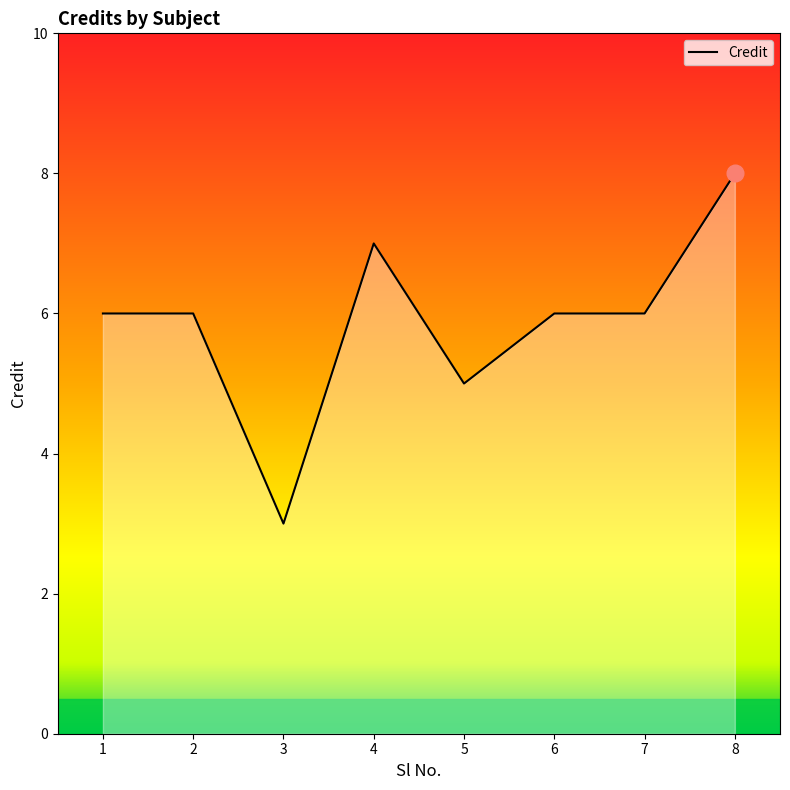

Count the number of categories in the chart.

8